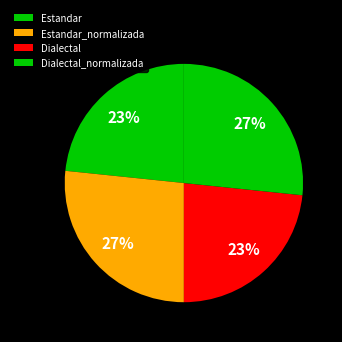

Rank the categories by value from highest to lowest.

Estandar_normalizada, Dialectal_normalizada, Estandar, Dialectal